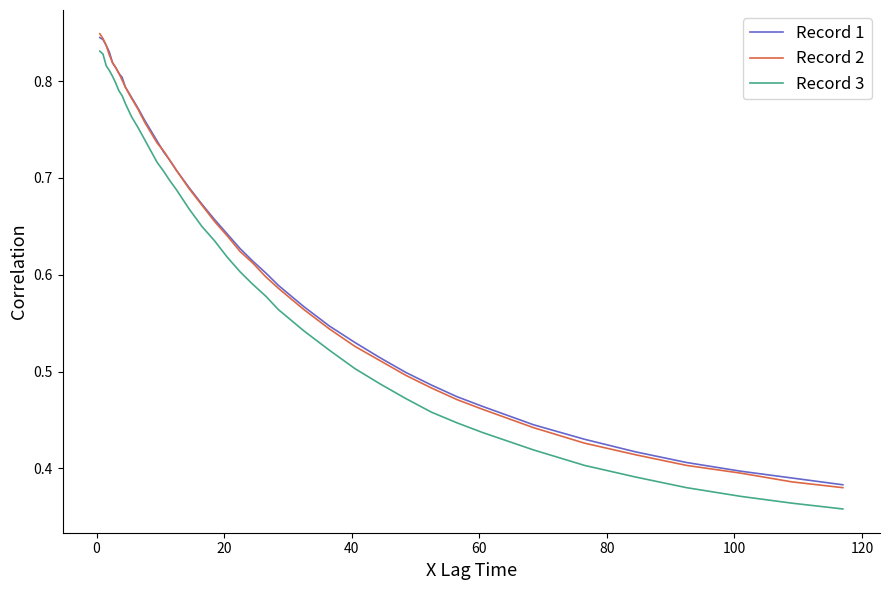

True or false: Record 1 and Record 3 cross at least once.

False